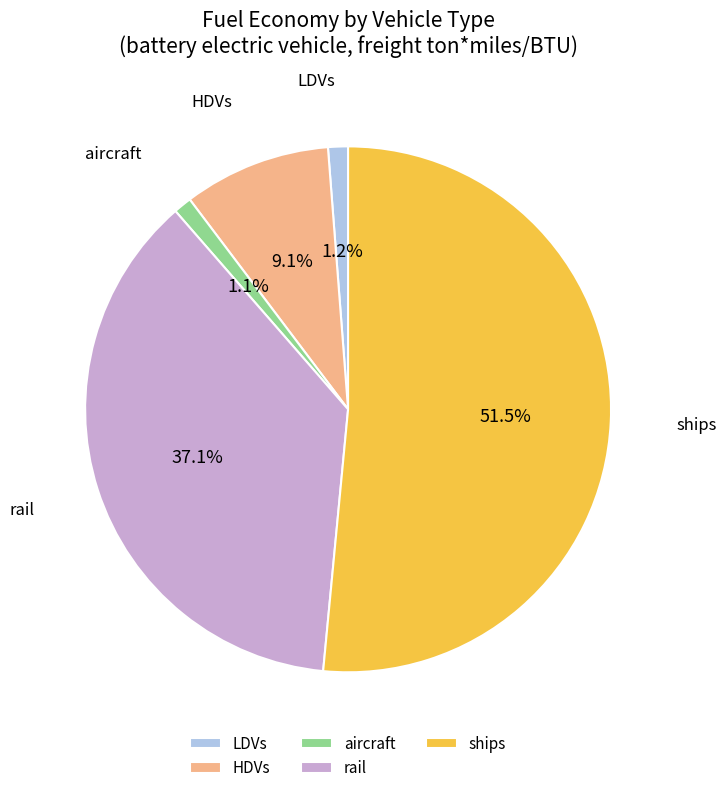

The LDVs slice represents 1% of the pie. True or false?

True